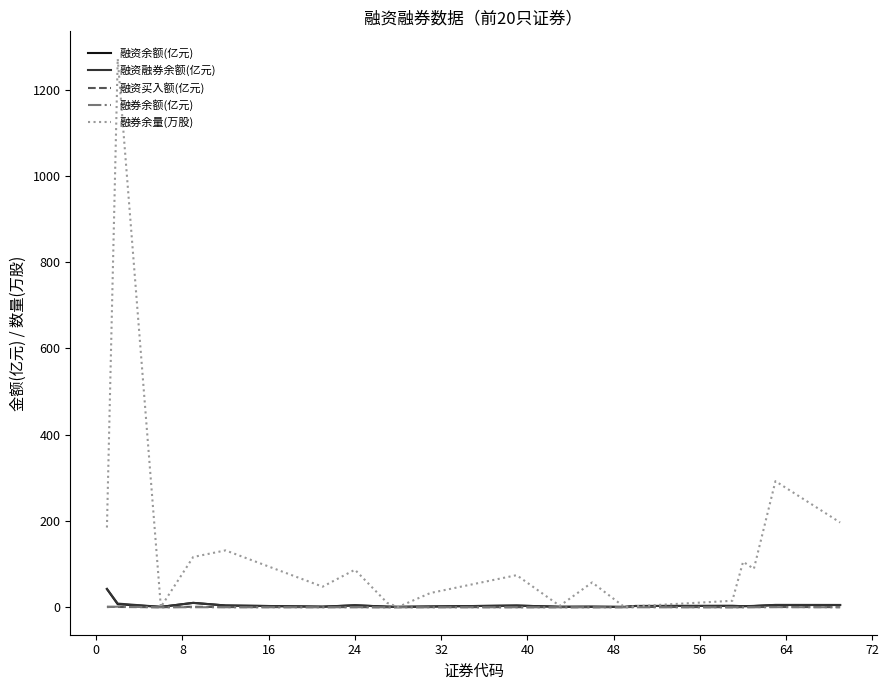

Which series has the largest range (max minus min)?

融券余量(万股)